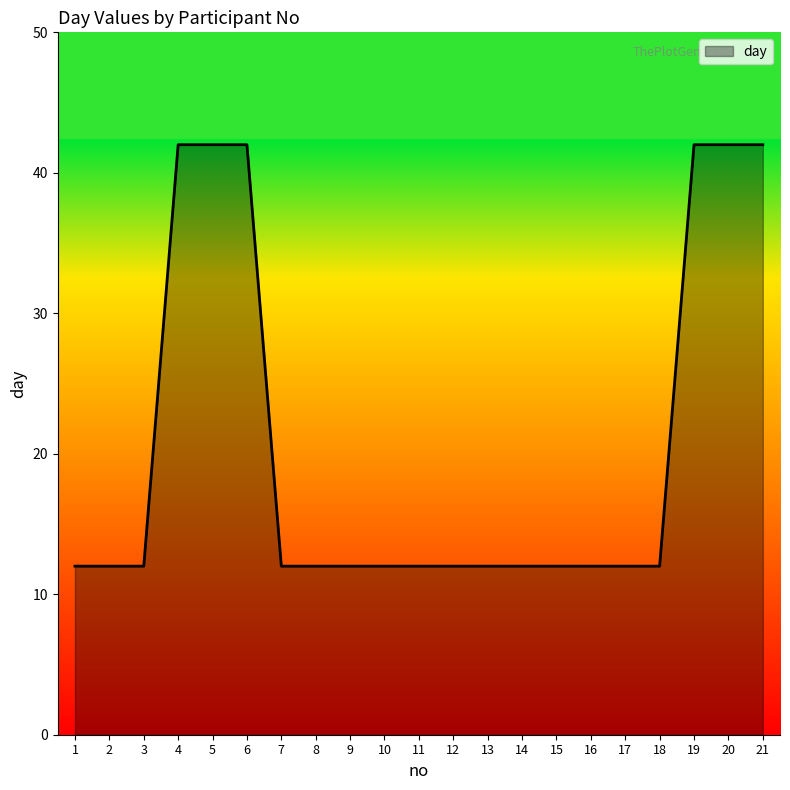

Approximately how many times larger is the value at 7 compared to 14?

1.0